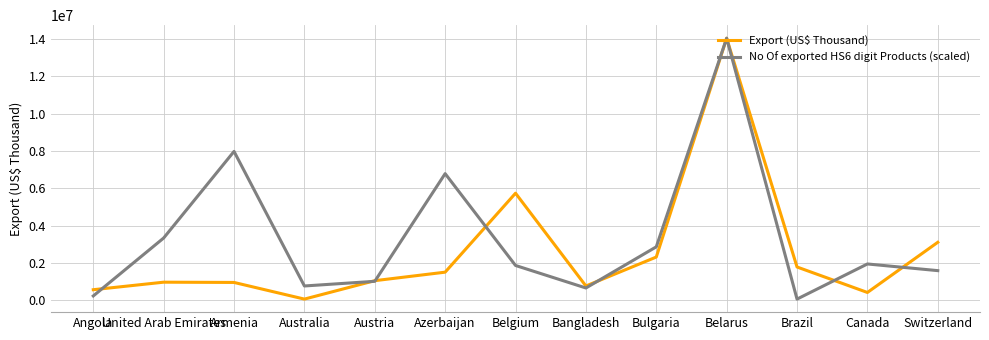

Rank the series at Armenia from lowest to highest value.

Export (US$ Thousand), No Of exported HS6 digit Products (scaled)